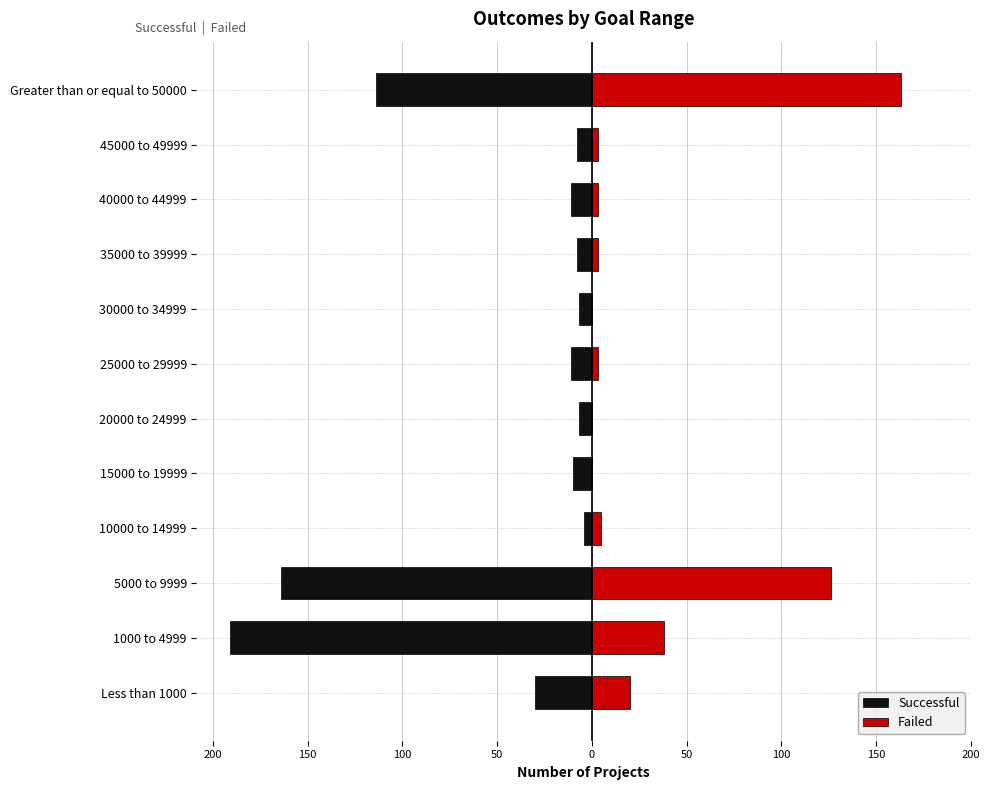

Does the chart contain any negative values?

Yes